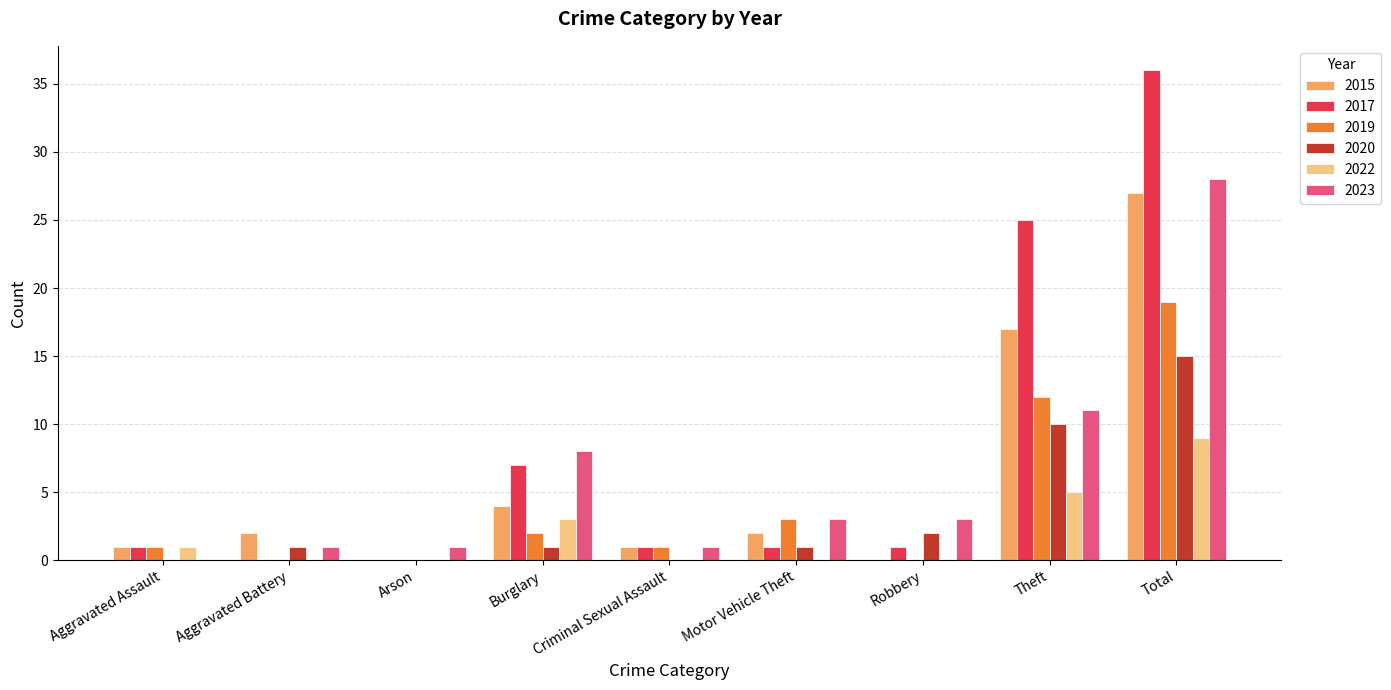

What is the sum of the 2020 values at Motor Vehicle Theft and Theft?

11